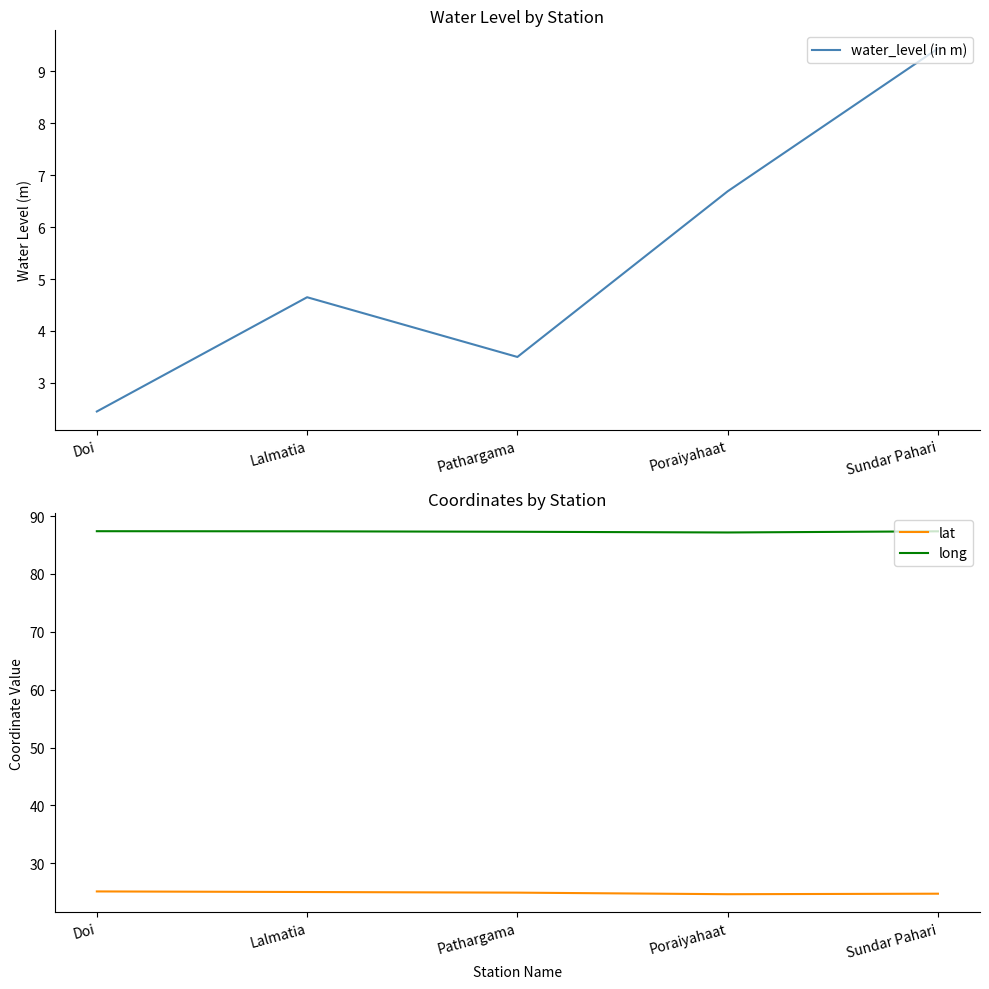

What is the difference between the highest and lowest values at Poraiyahaat?

80.5